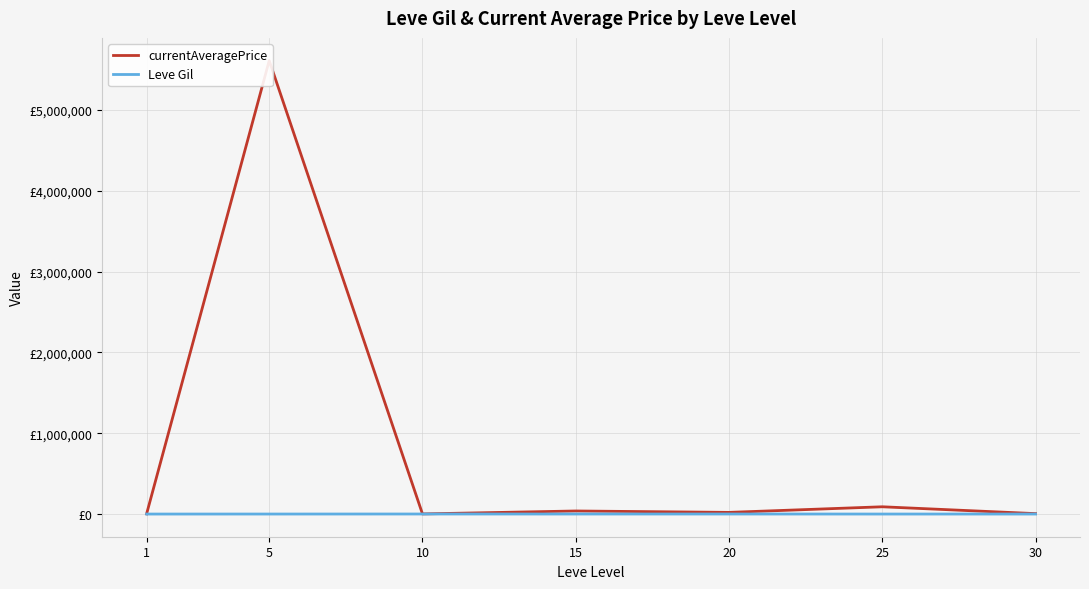

At 5, list the series in order from largest to smallest.

currentAveragePrice, Leve Gil